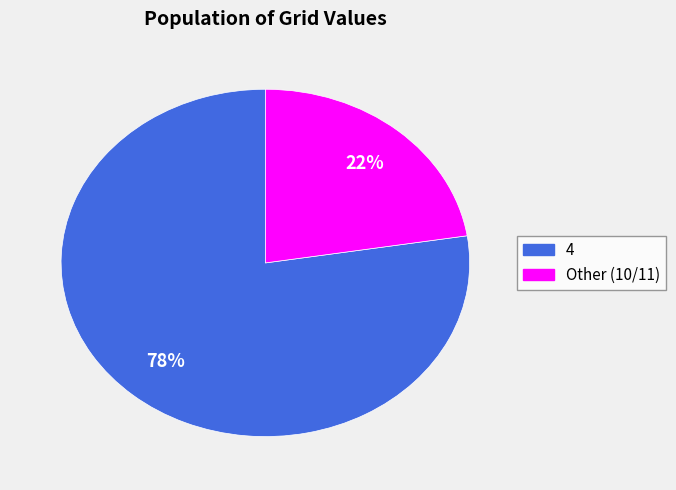

Is there any slice that represents more than half of the pie?

Yes